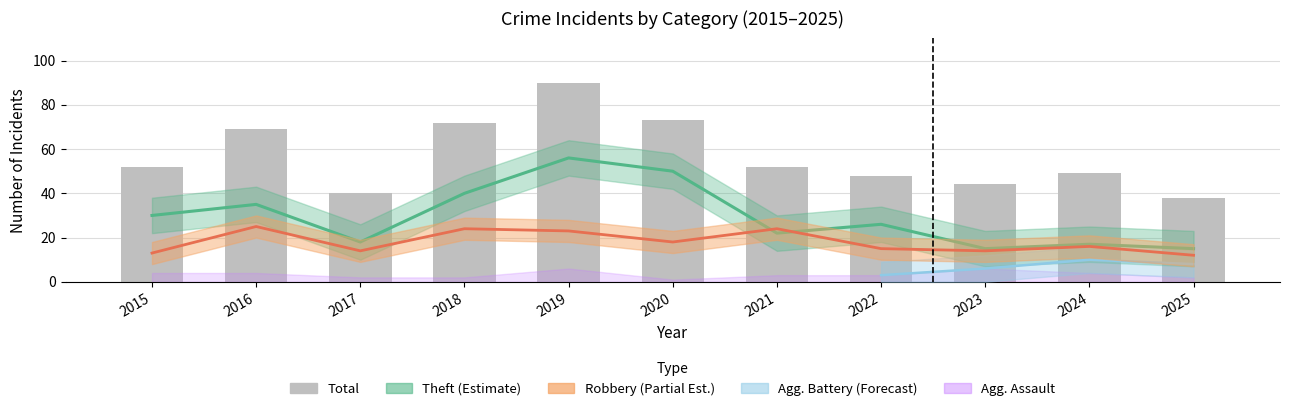

Reading right to left, extract all data points from this chart.

38	49	44	48	52	73	90	72	40	69	52